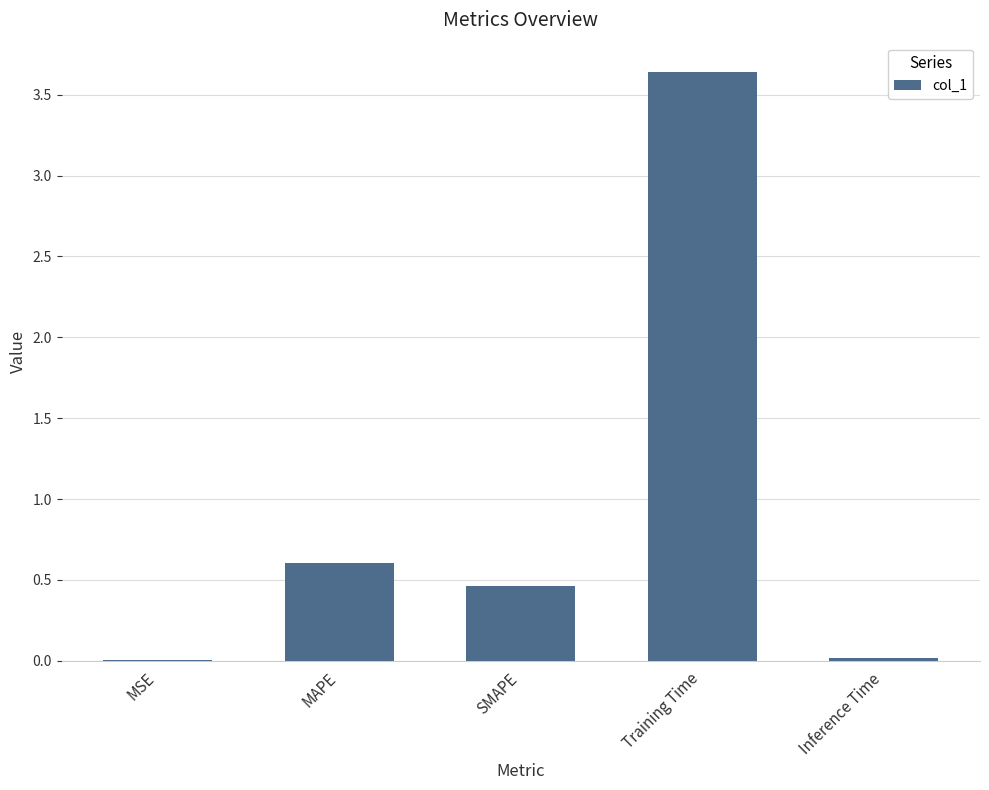

The chart shows a value of 0.0 at MSE. True or false?

True